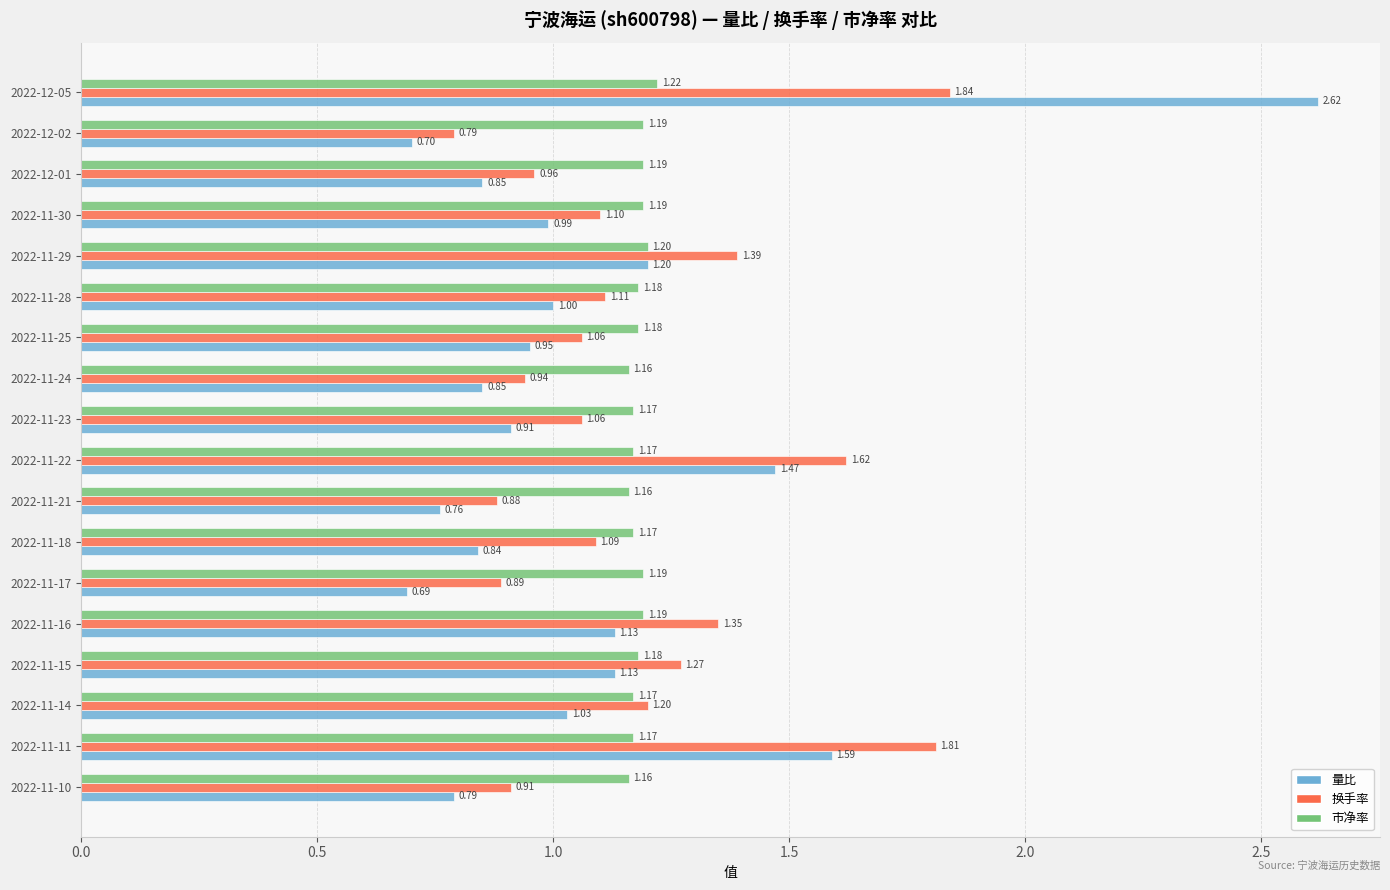

At how many categories does at least one series exceed 0?

18